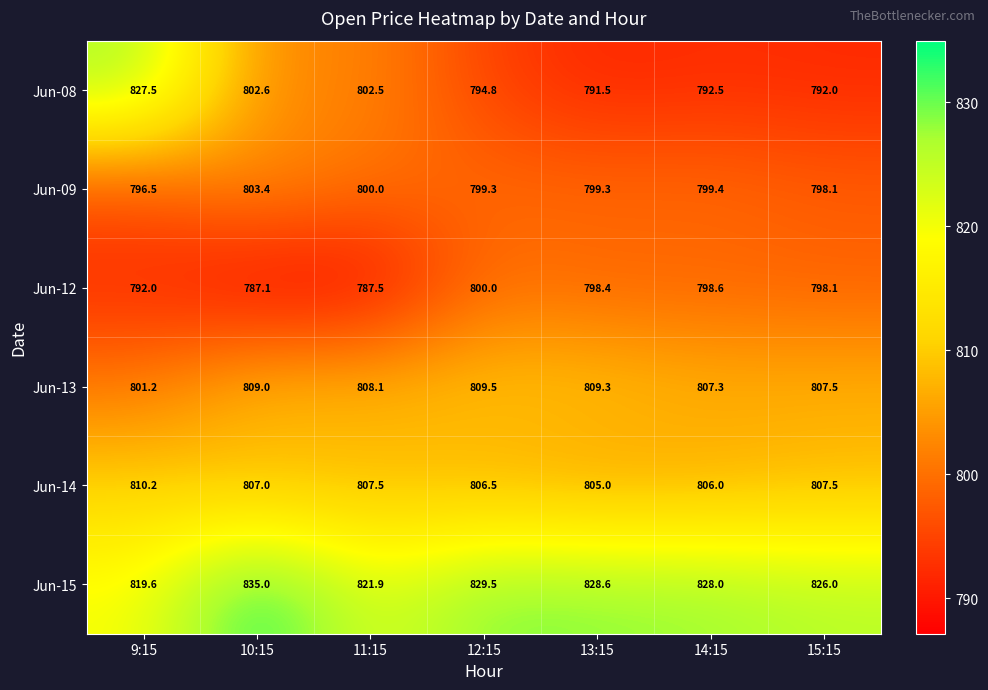

Is it true that Jun-09 equals 535.9 at 15:15?

False